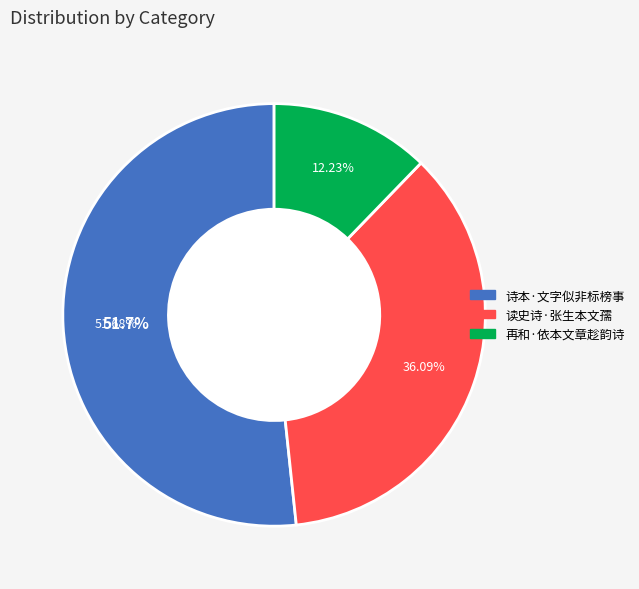

What percentage is the 诗本·文字似非标榜事 slice, to the nearest percent?

52%